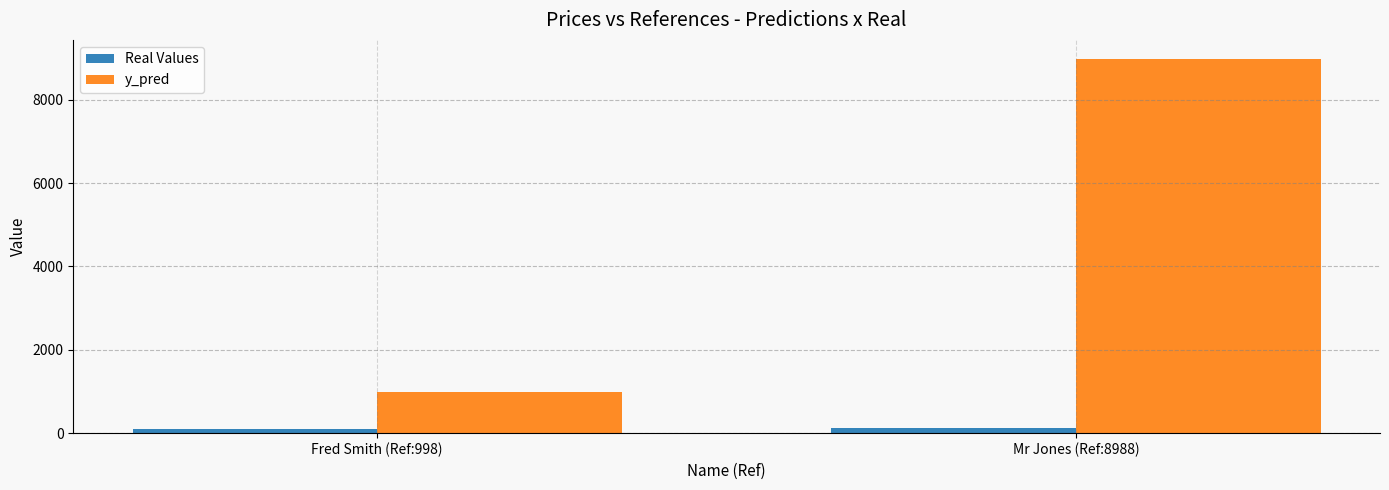

What are all the series names shown in the legend?

Real Values, y_pred